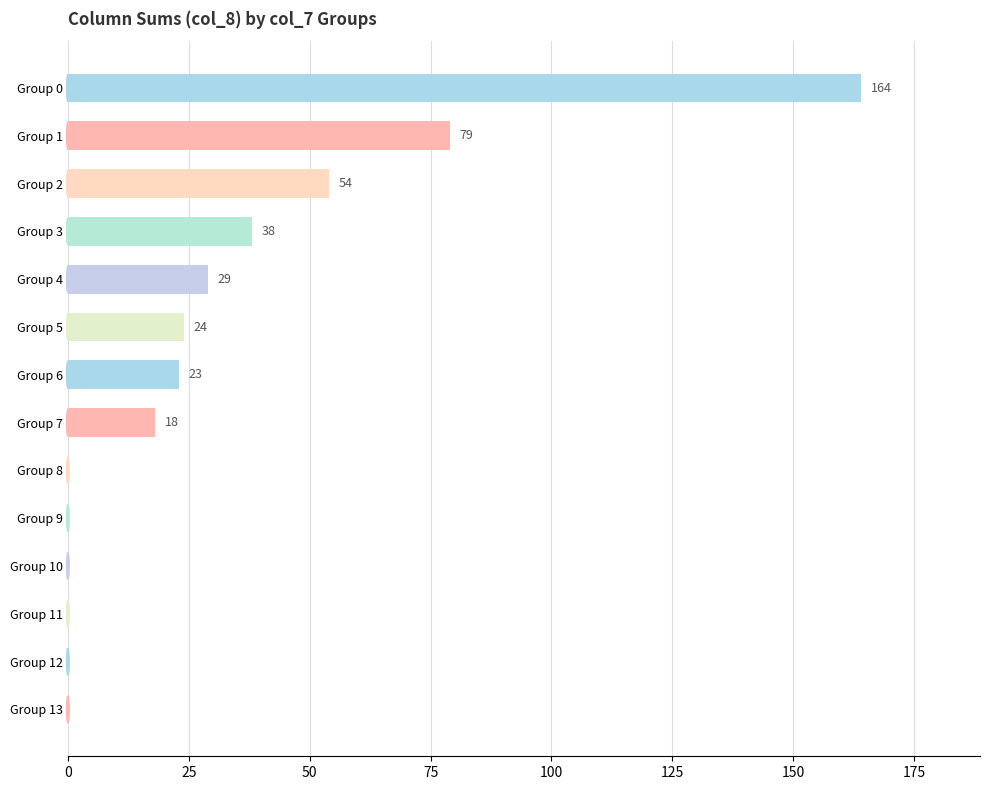

What is the maximum value shown in the chart?

164